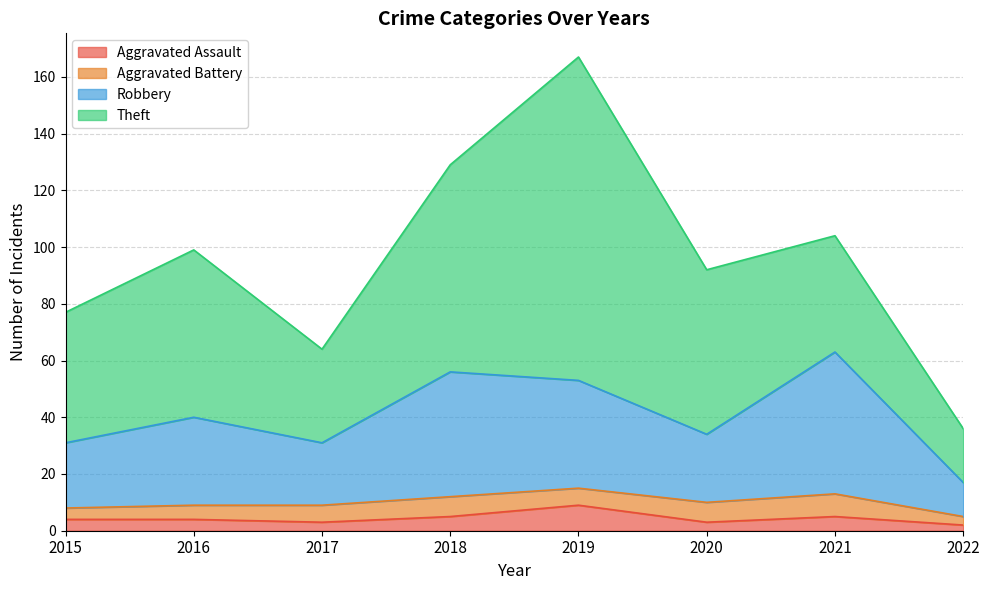

What is the total value across all series at 2021?

104